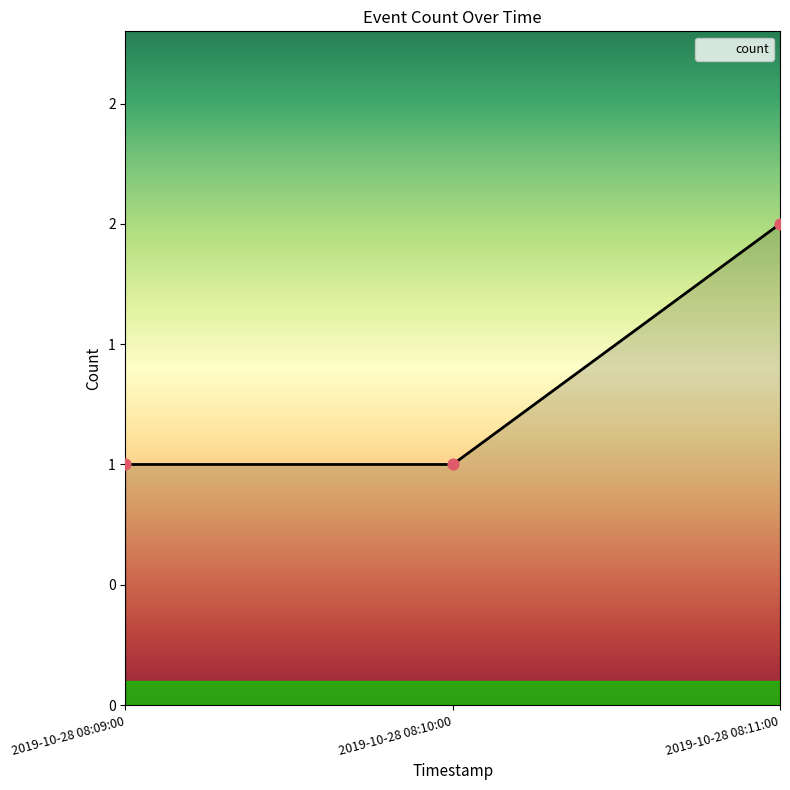

Does the chart have visible grid lines?

No